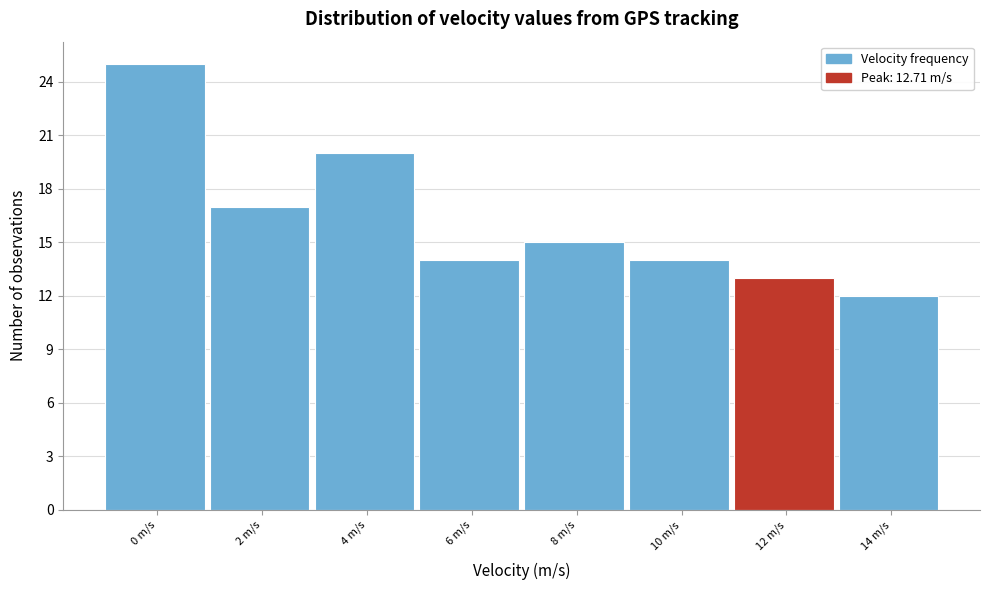

Reading left to right, what are all the values shown in this chart?

0 m/s=25	2 m/s=17	4 m/s=20	6 m/s=14	8 m/s=15	10 m/s=14	12 m/s=13	14 m/s=12